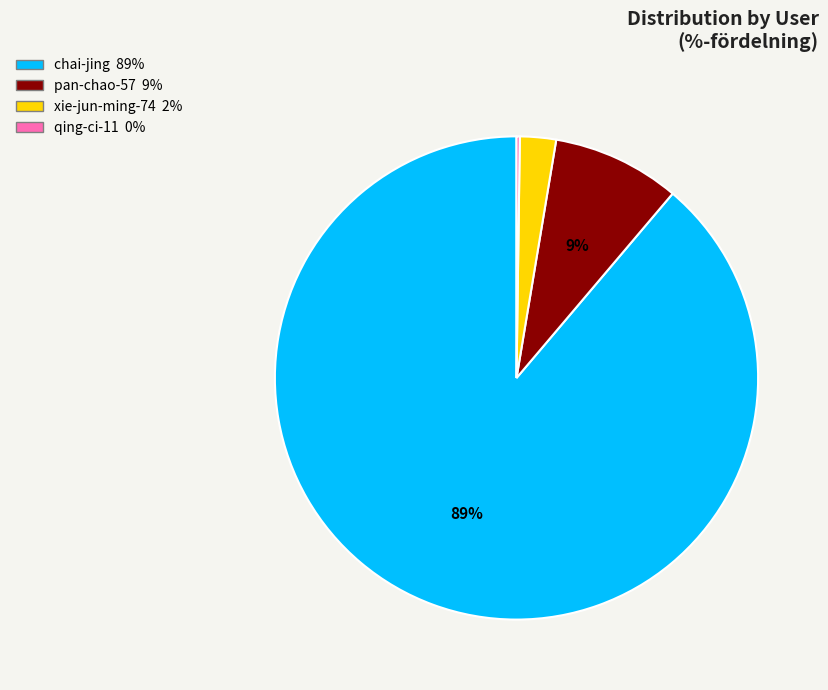

Does any single category account for the majority?

Yes